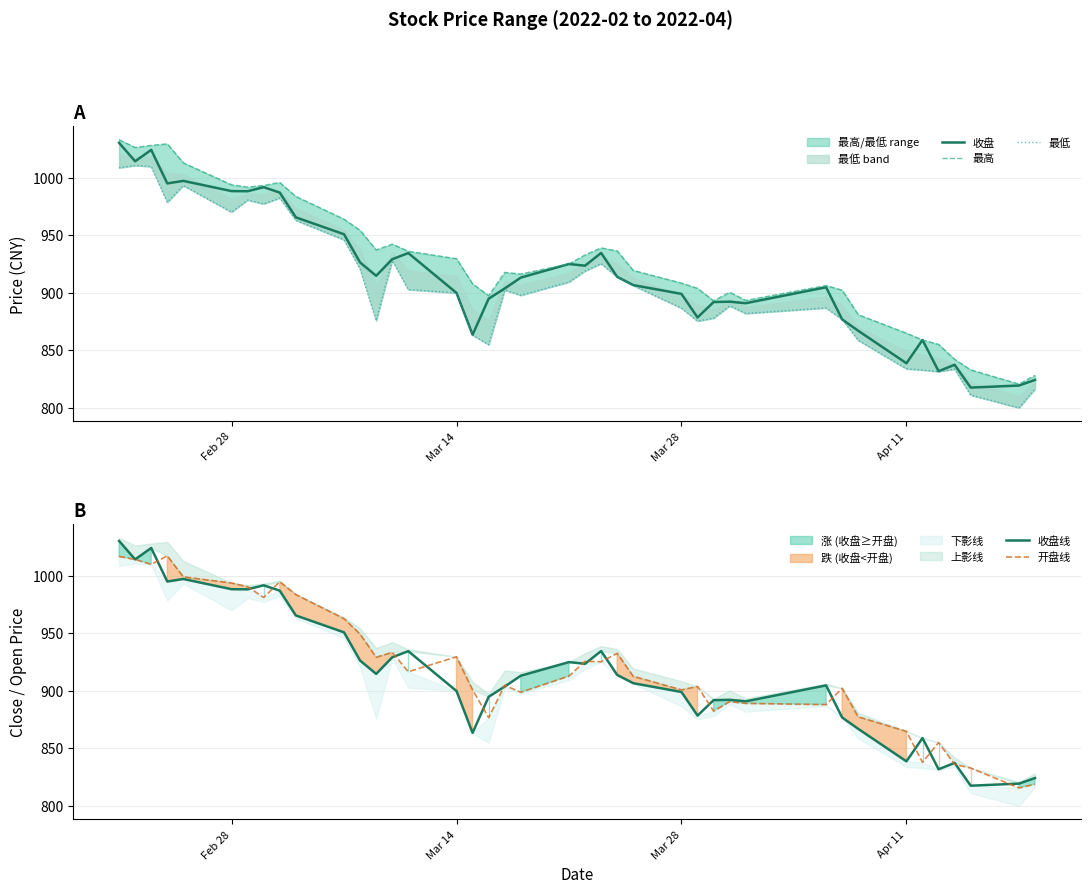

The 收盘 series shows 899.7 at Mar 14. True or false?

True